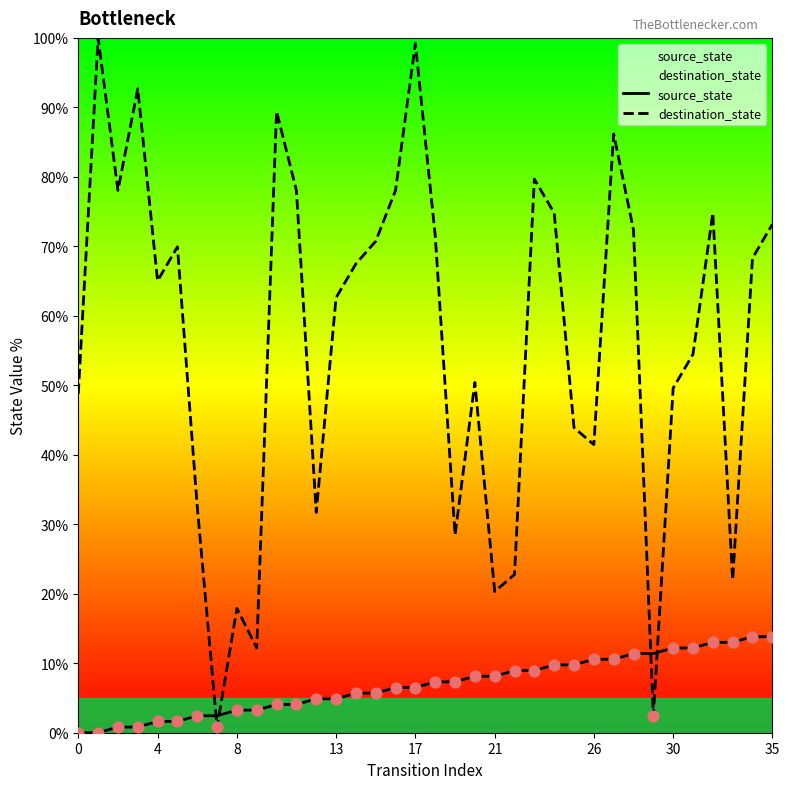

Which series has the largest total across all categories?

destination_state